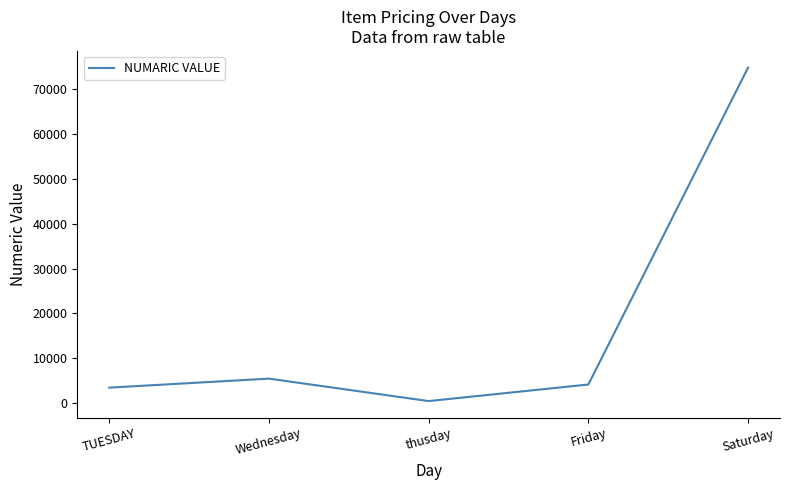

How many series are shown in this chart?

1